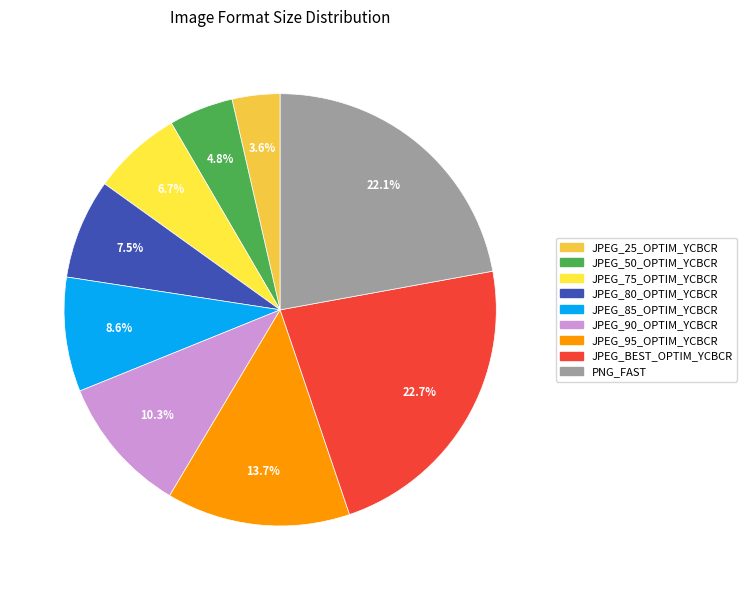

To the nearest percent, what is the combined percentage of JPEG_75_OPTIM_YCBCR and JPEG_50_OPTIM_YCBCR?

12%